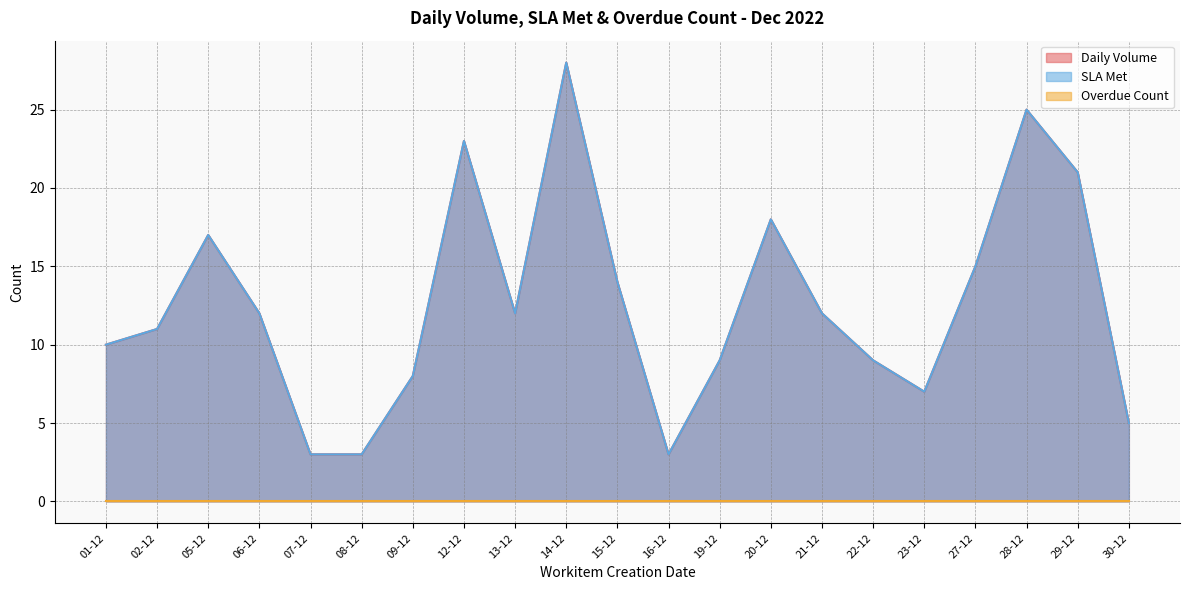

What is the difference between the Daily Volume values at 30-12 and 29-12?

16